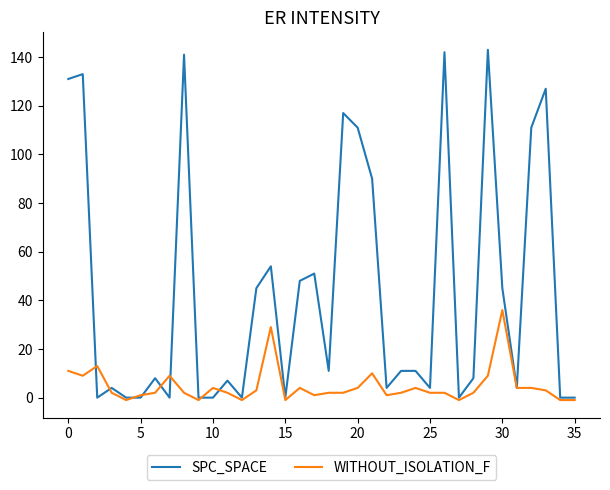

Rank the series by their average value, from lowest to highest.

WITHOUT_ISOLATION_F, SPC_SPACE